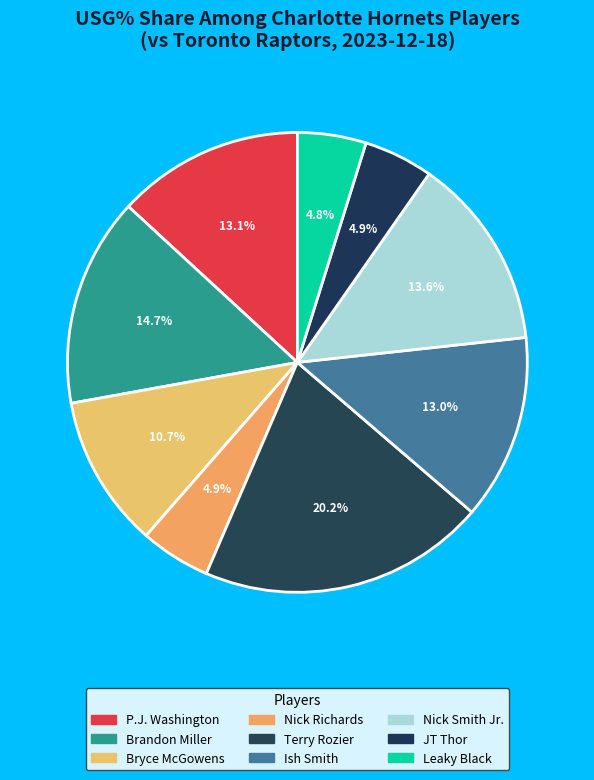

To the nearest percent, what is the average slice percentage?

11%